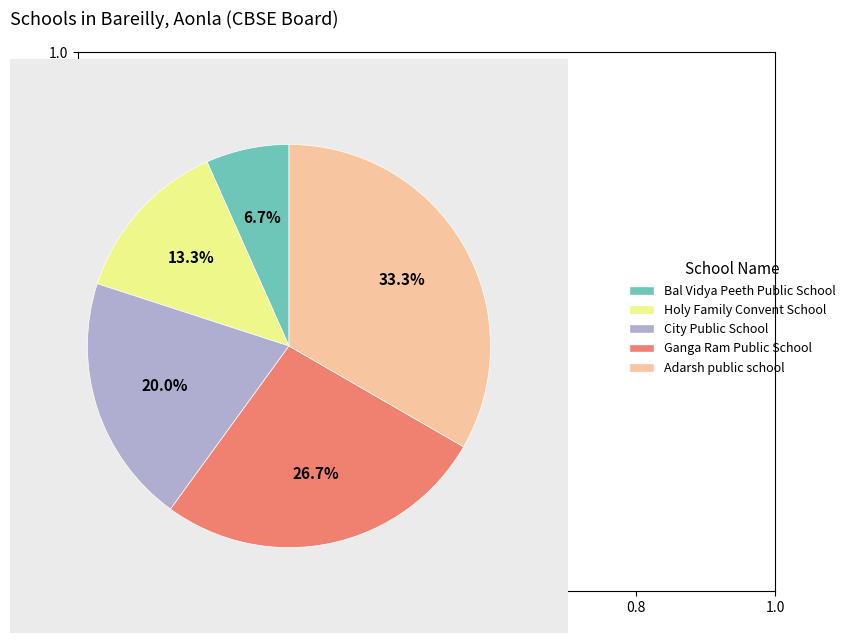

Rank the categories by value from highest to lowest.

Adarsh public school, Ganga Ram Public School, City Public School, Holy Family Convent School, Bal Vidya Peeth Public School